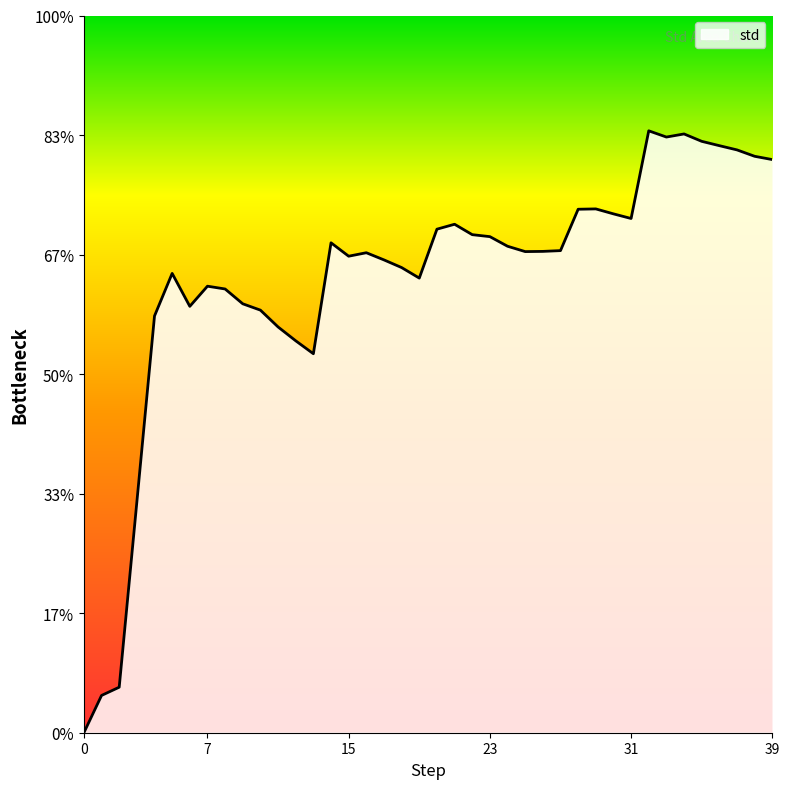

List the labels in order of value, largest first.

32, 34, 33, 35, 36, 37, 38, 39, 29, 28, 30, 31, 21, 20, 22, 23, 14, 24, 27, 26, 25, 16, 15, 17, 18, 5, 19, 7, 8, 9, 6, 10, 4, 11, 12, 13, 3, 2, 1, 0